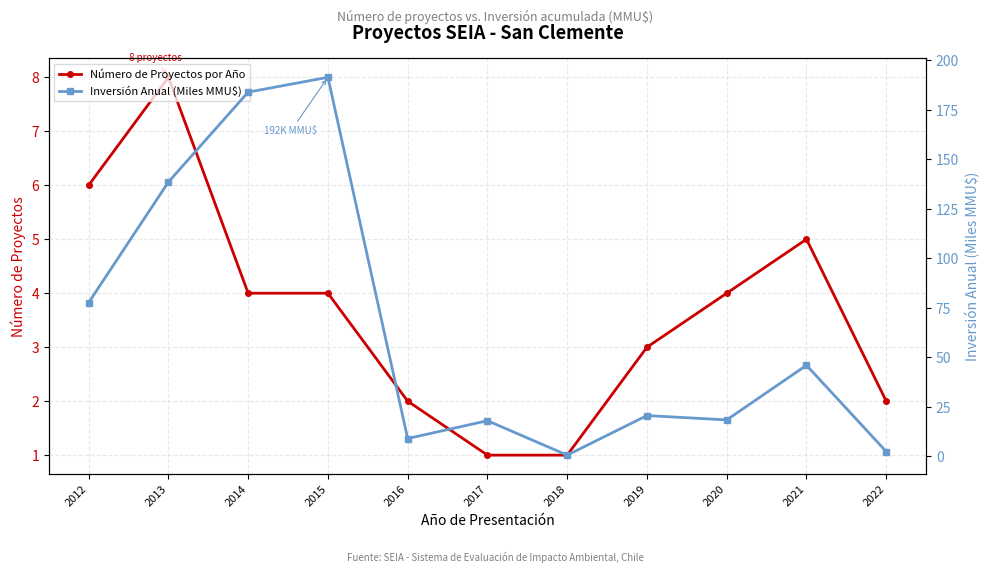

Which series has the largest range (max minus min)?

Inversión Anual (Miles MMU$)